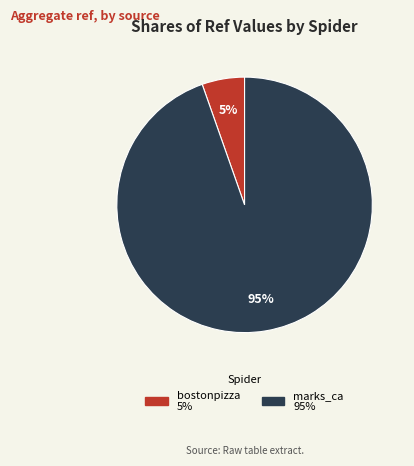

Do marks_ca and bostonpizza together represent more than half of the pie?

Yes